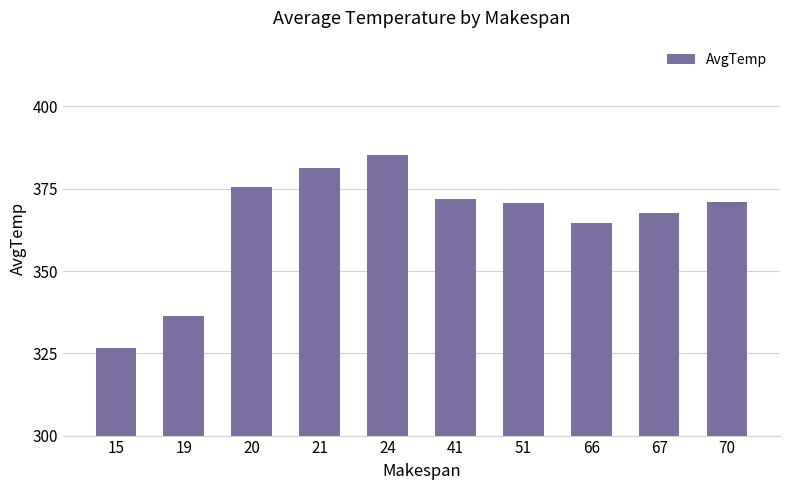

What is the sum of the values at 41 and 51?

742.5